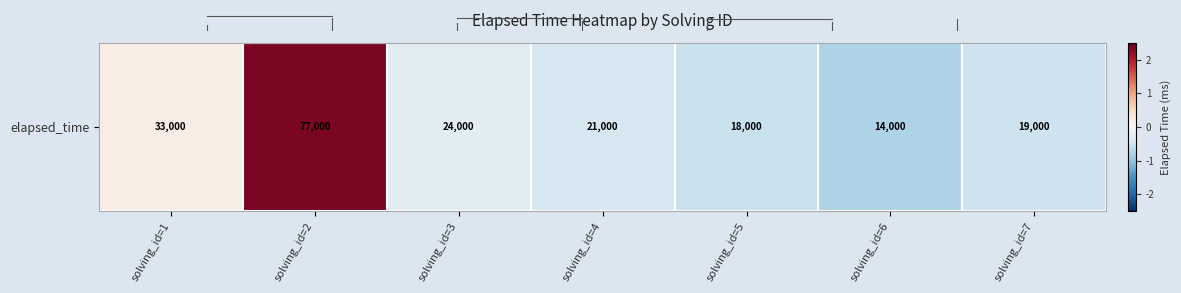

Reading right to left, extract all data points from this chart.

-0.5	-0.8	-0.6	-0.4	-0.3	2.4	0.2